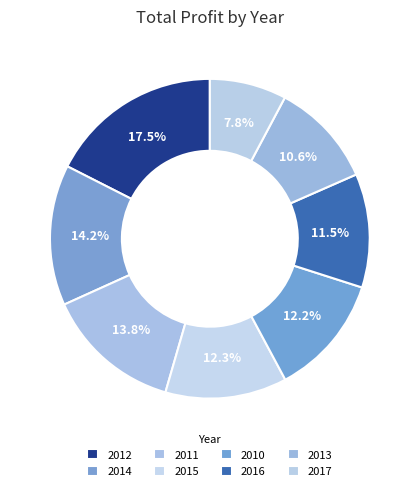

How many slices are in this pie chart?

8